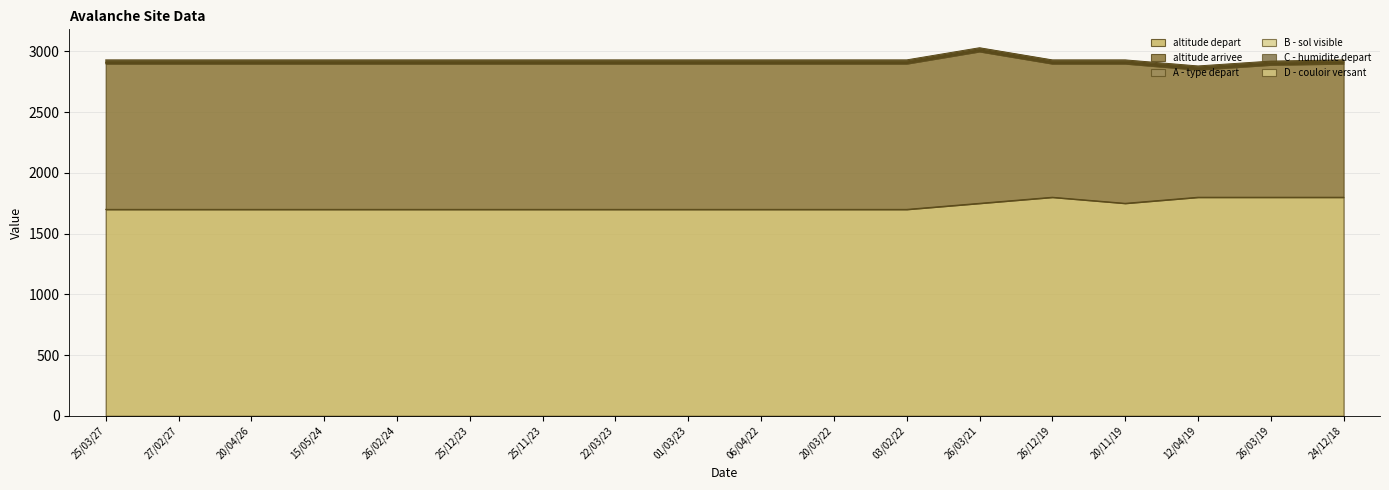

The C - humidite depart series shows 14 at 26/02/24. True or false?

False